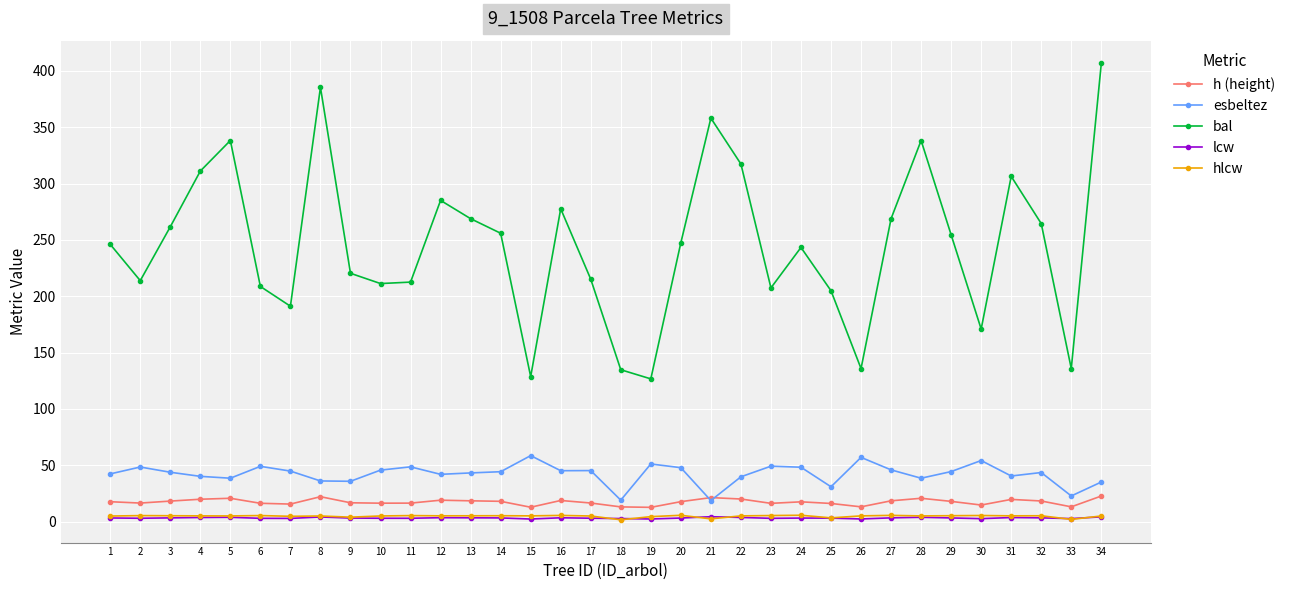

True or false: esbeltez and bal intersect in this chart.

False